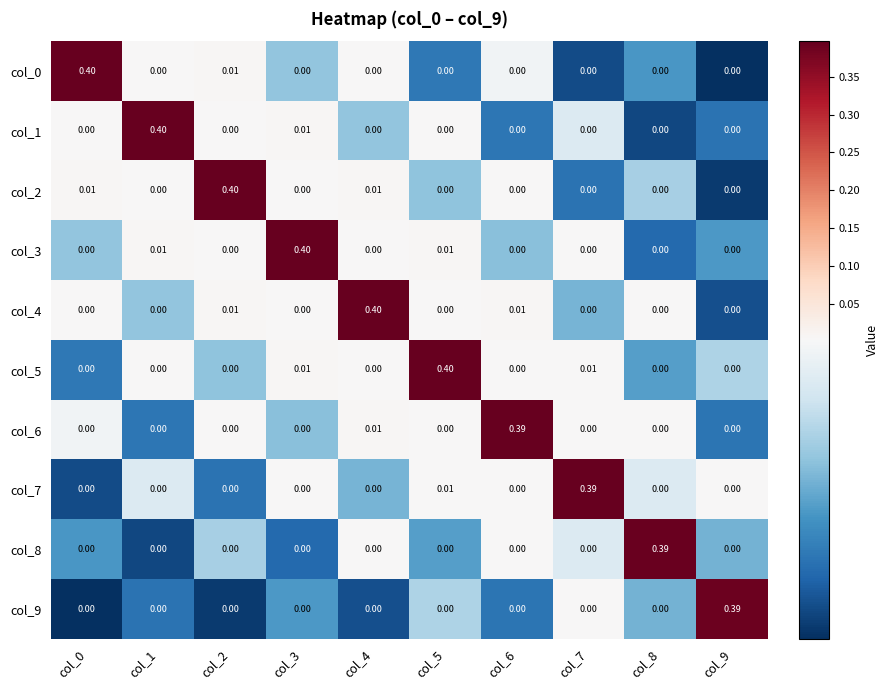

Which series has the largest range (max minus min)?

col_0